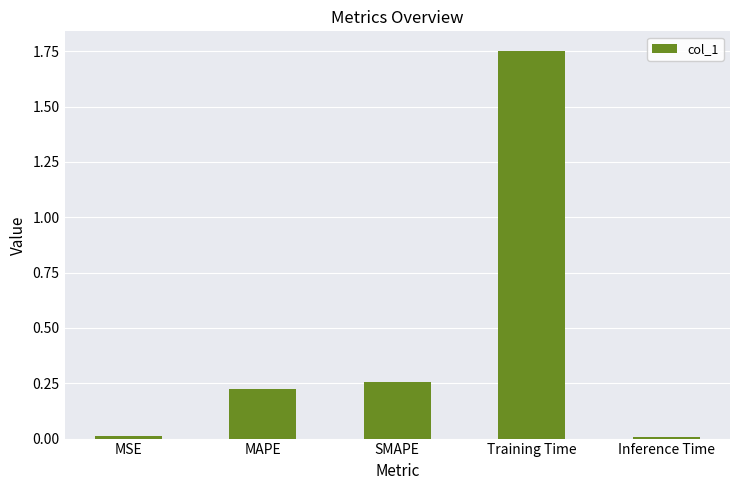

At which category does the chart reach its peak across all series?

Training Time